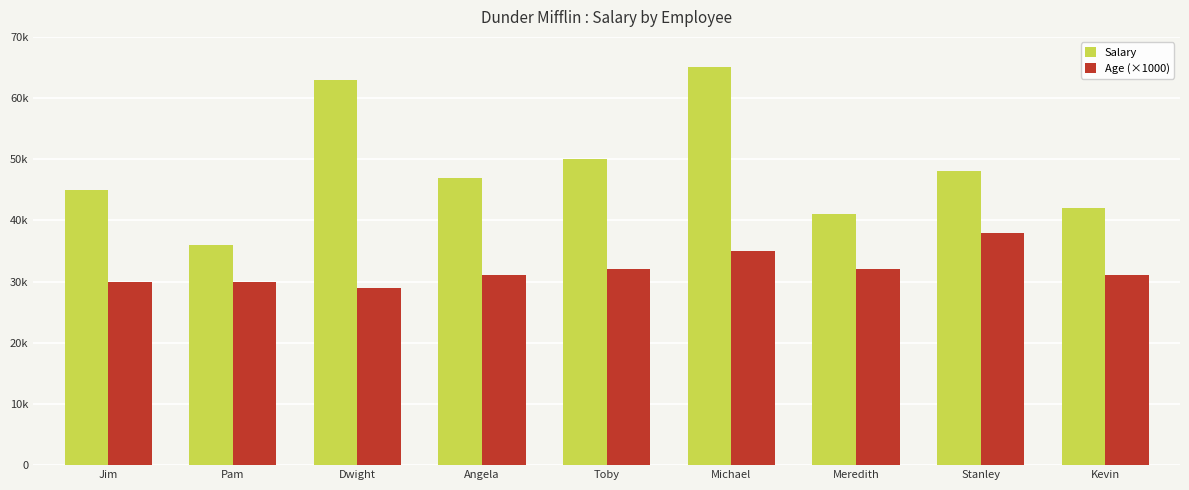

List the series in order of their peak value, lowest first.

Age (×1000), Salary